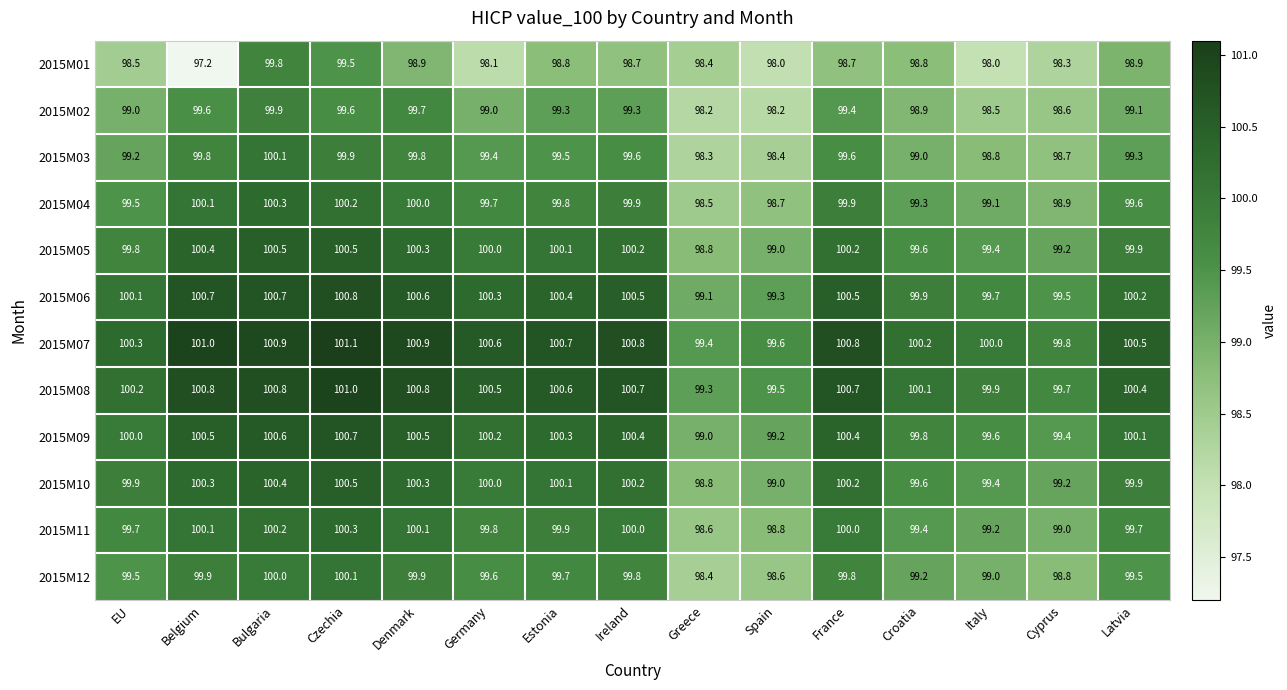

True or false: 2015M10 has a value of 100.0 at Germany.

True